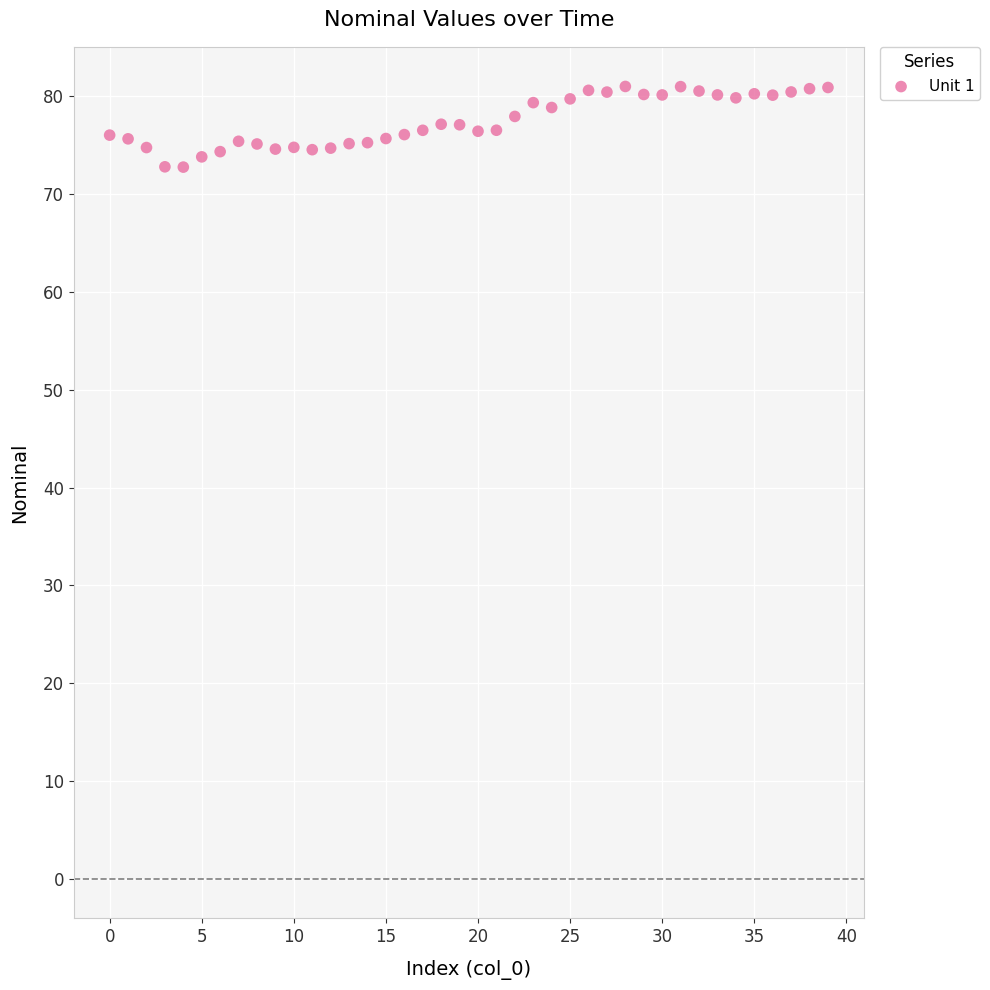

What is the range of Y values (max minus min)?

8.2